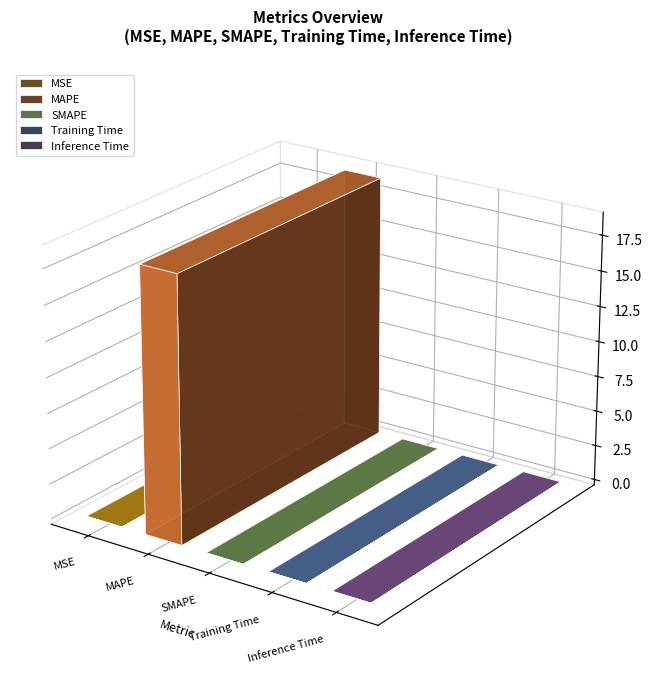

The chart shows a value of 18.7 at MAPE. True or false?

True